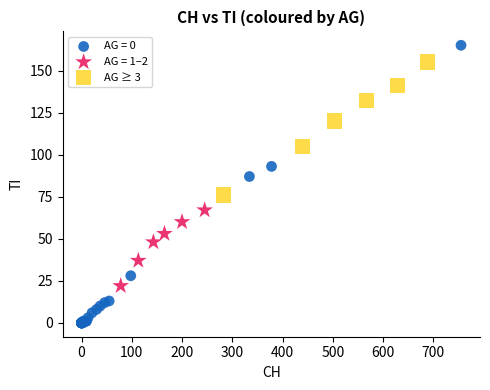

Which series contains the highest Y value?

AG = 0